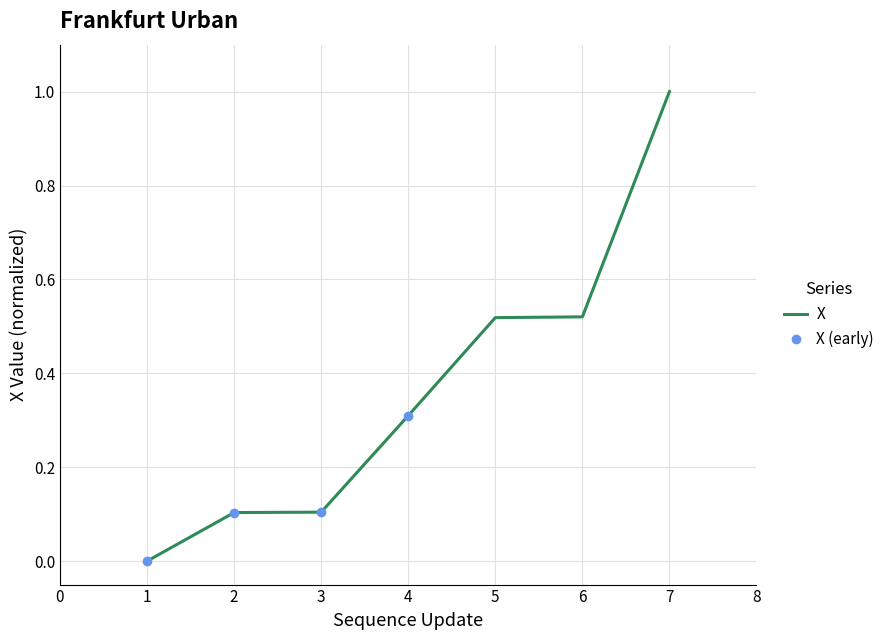

Is it true that the value at 4 is 0.3?

True